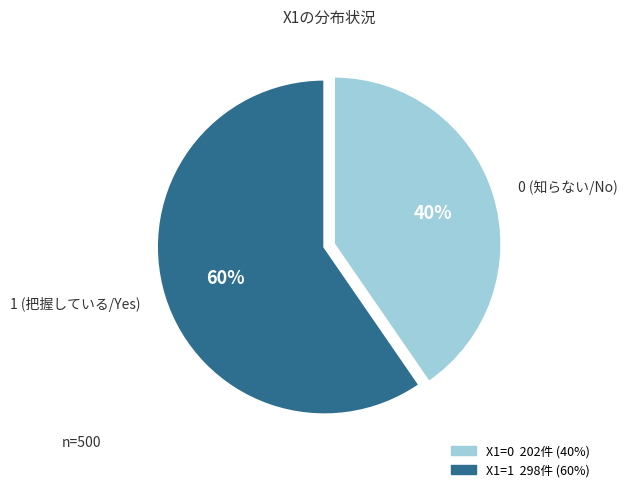

To the nearest percent, what is the average slice percentage?

50%